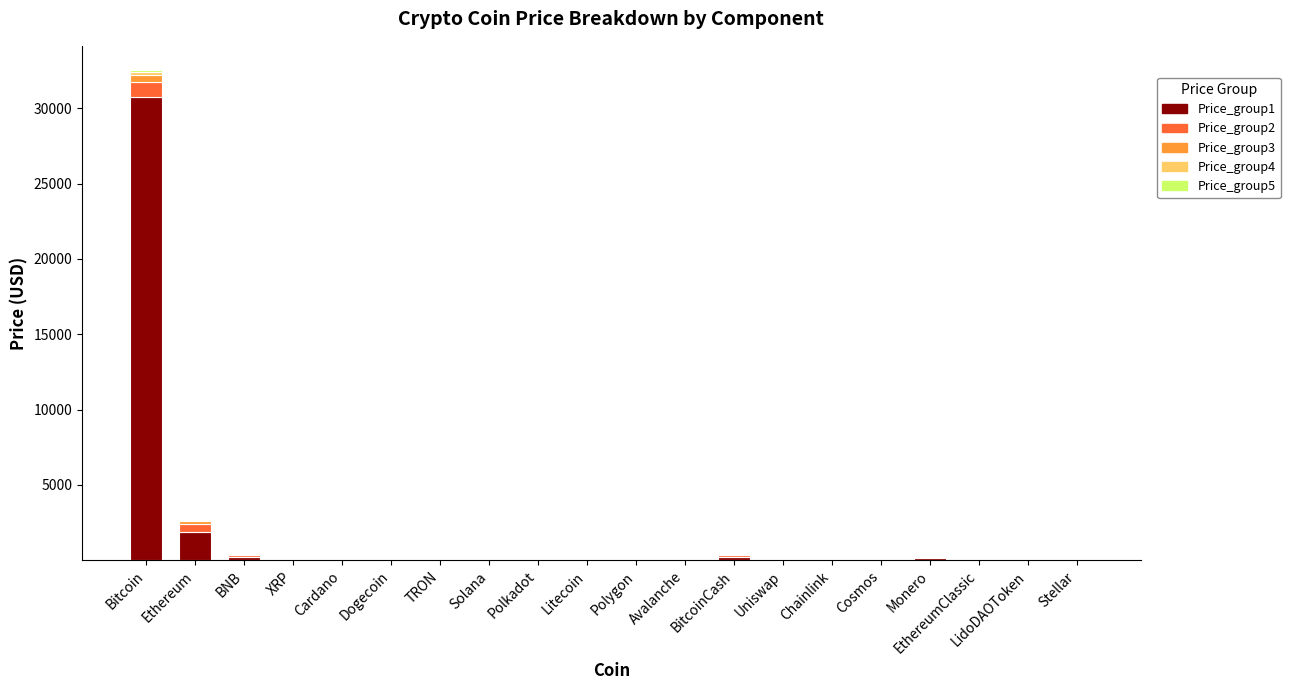

Count the number of categories in the chart.

20